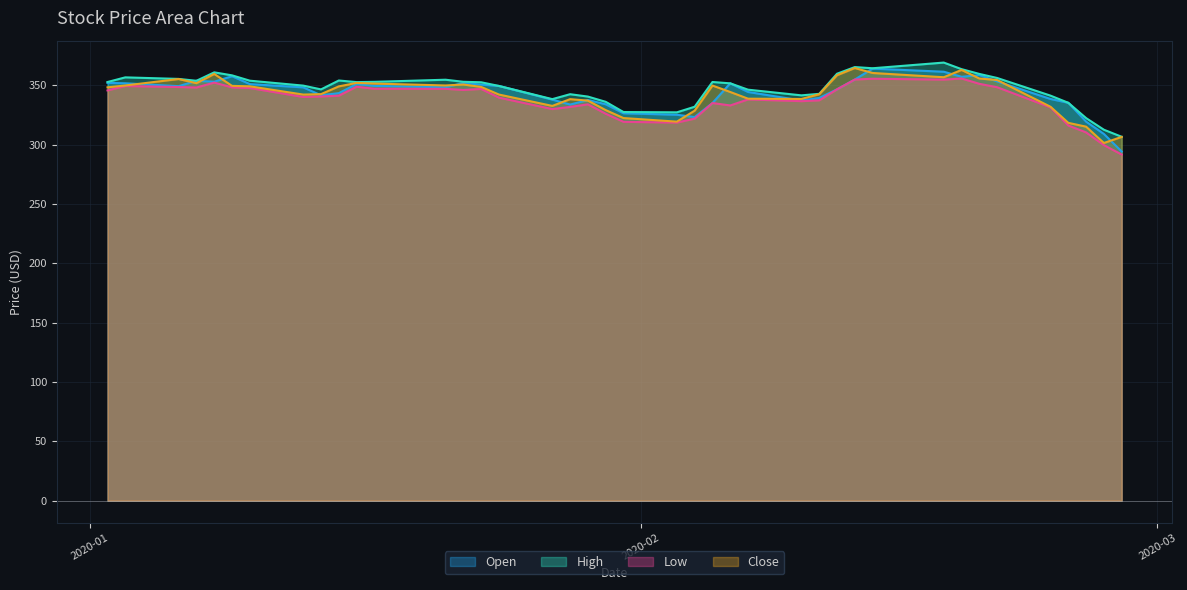

True or false: High and Low cross at least once.

False